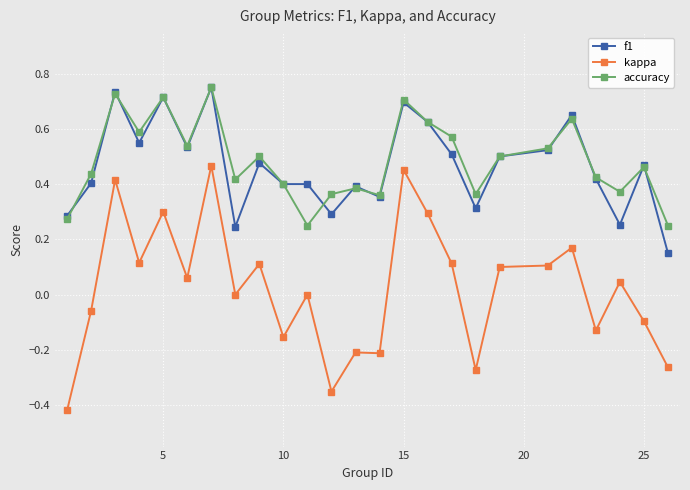

Does the chart display data point markers on the line(s)?

Yes